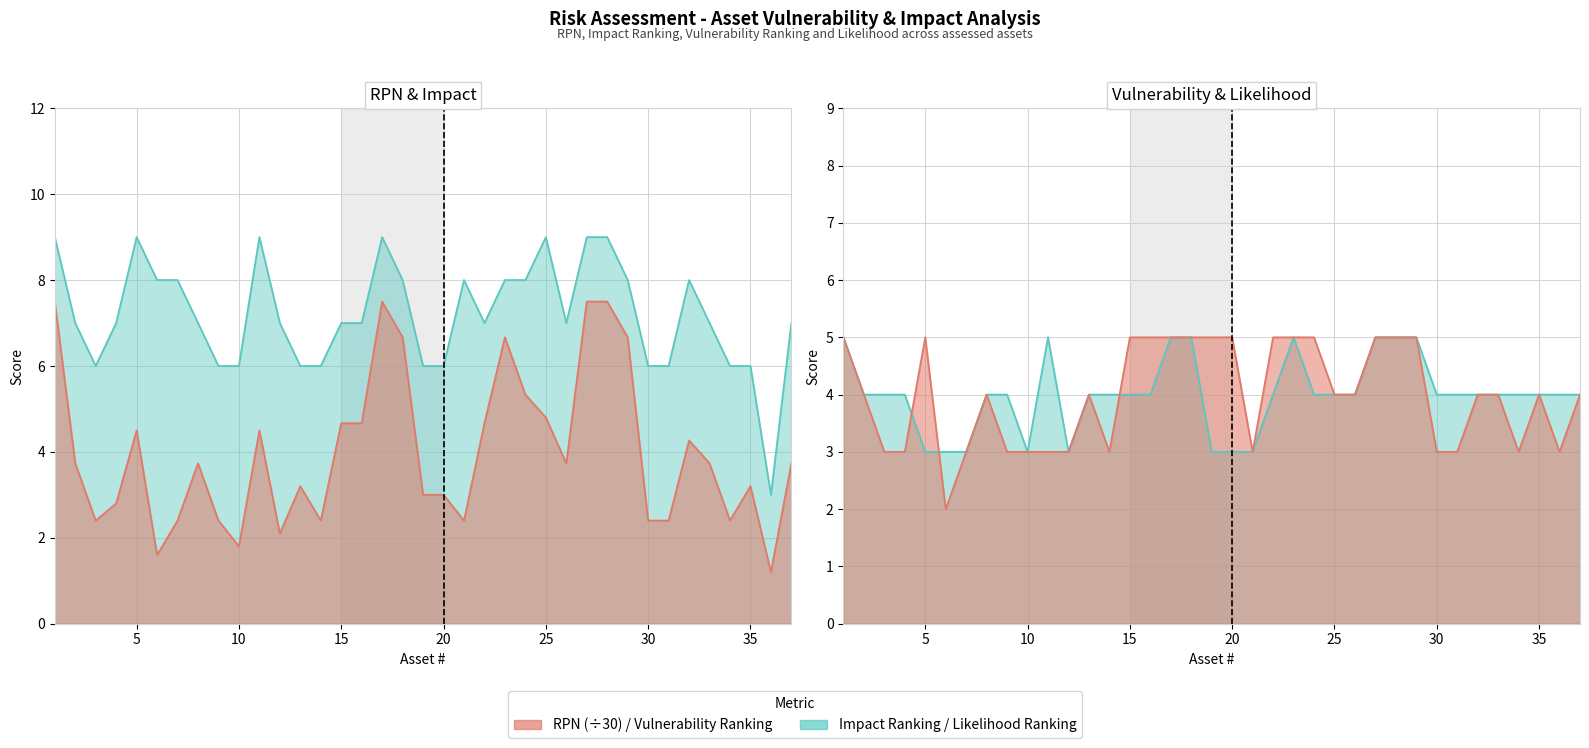

After their last crossing, which series has the higher values: Likelihood Ranking or Impact Ranking?

Impact Ranking